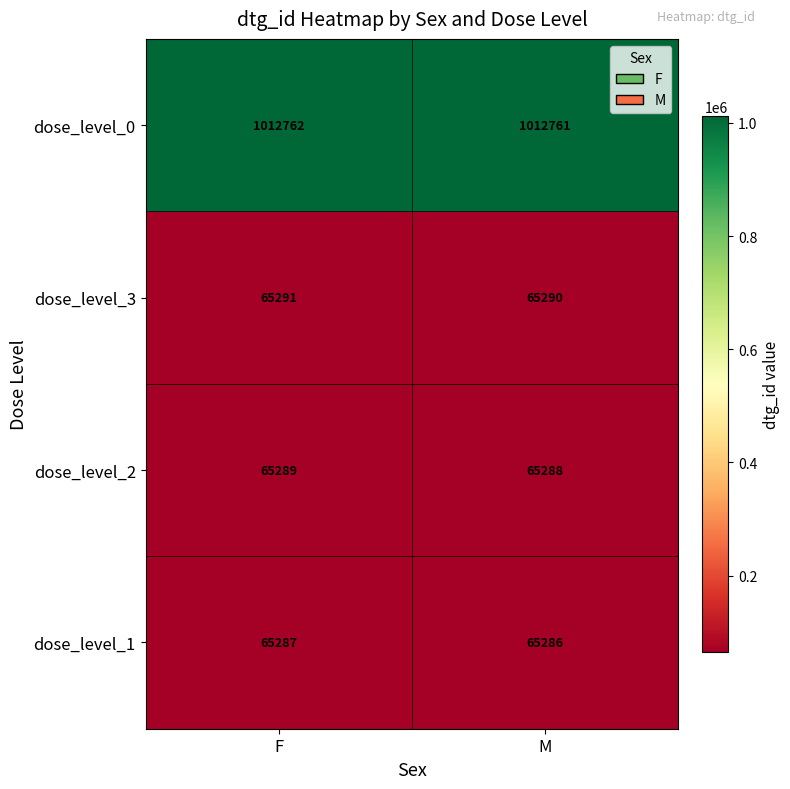

Count the number of data series in this chart.

4